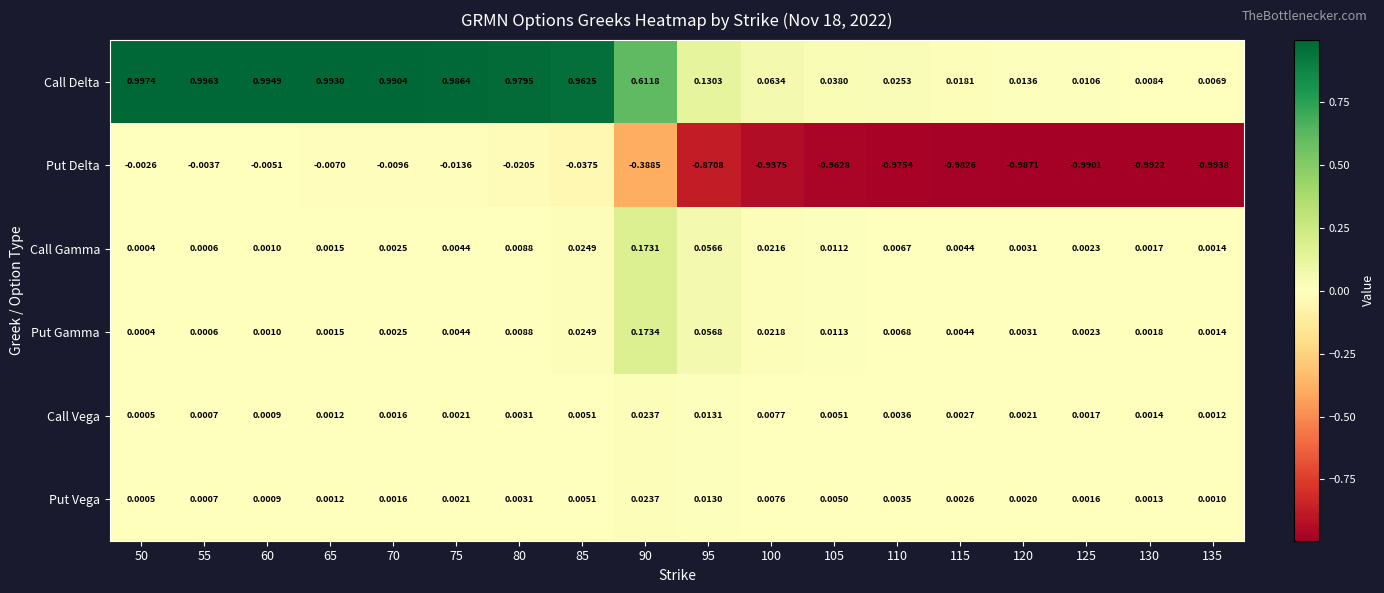

Rank the series at 110 from lowest to highest value.

Put Delta, Put Vega, Call Vega, Call Gamma, Put Gamma, Call Delta